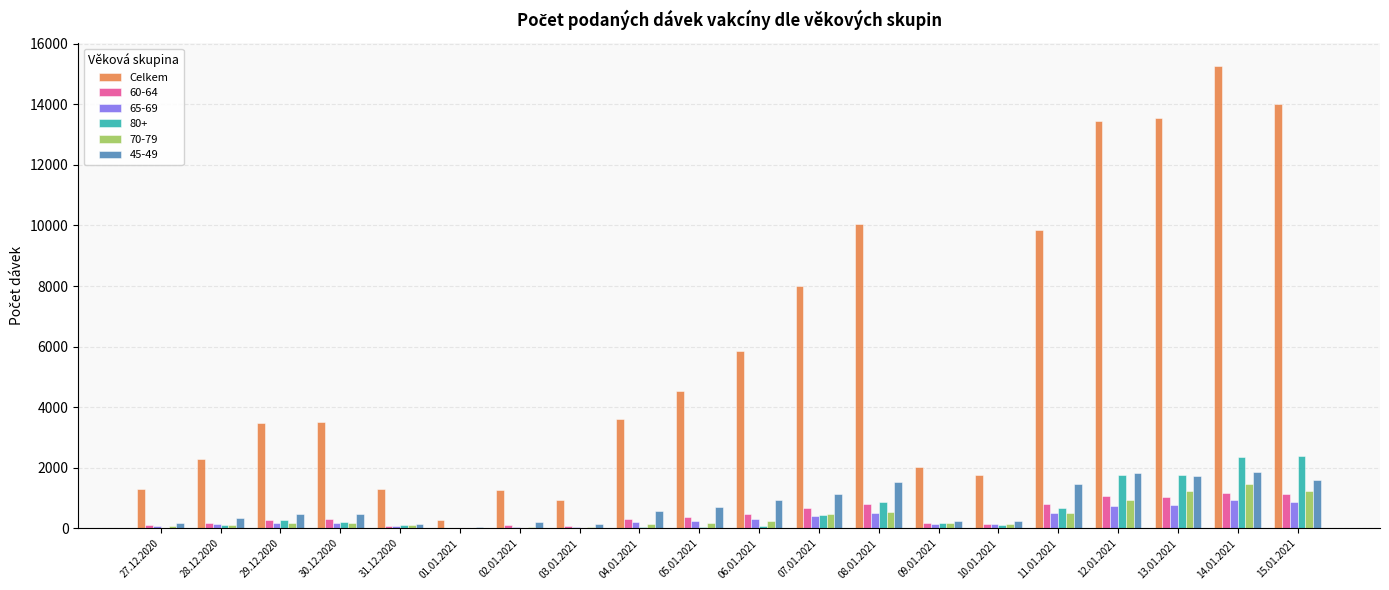

Which category has the highest value across all series?

14.01.2021